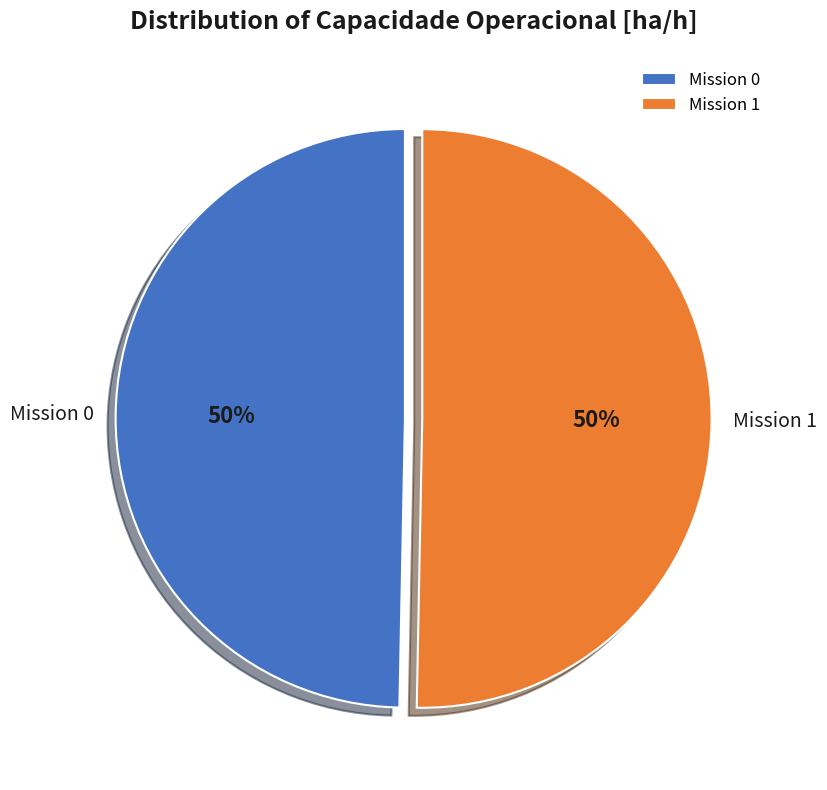

To the nearest percent, what is the combined percentage of Mission 0 and Mission 1?

100%